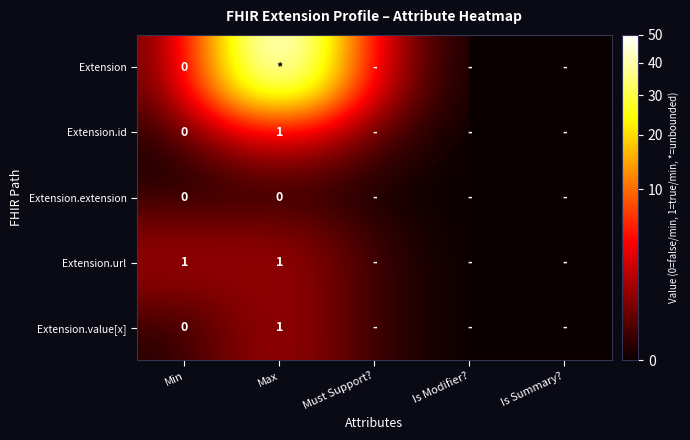

Is it true that Extension.url equals 1 at Max?

True